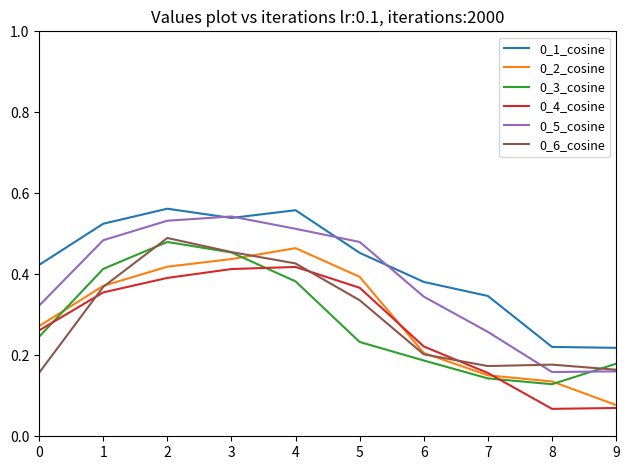

Rank the series by their maximum value, from highest to lowest.

0_1_cosine, 0_5_cosine, 0_6_cosine, 0_3_cosine, 0_2_cosine, 0_4_cosine